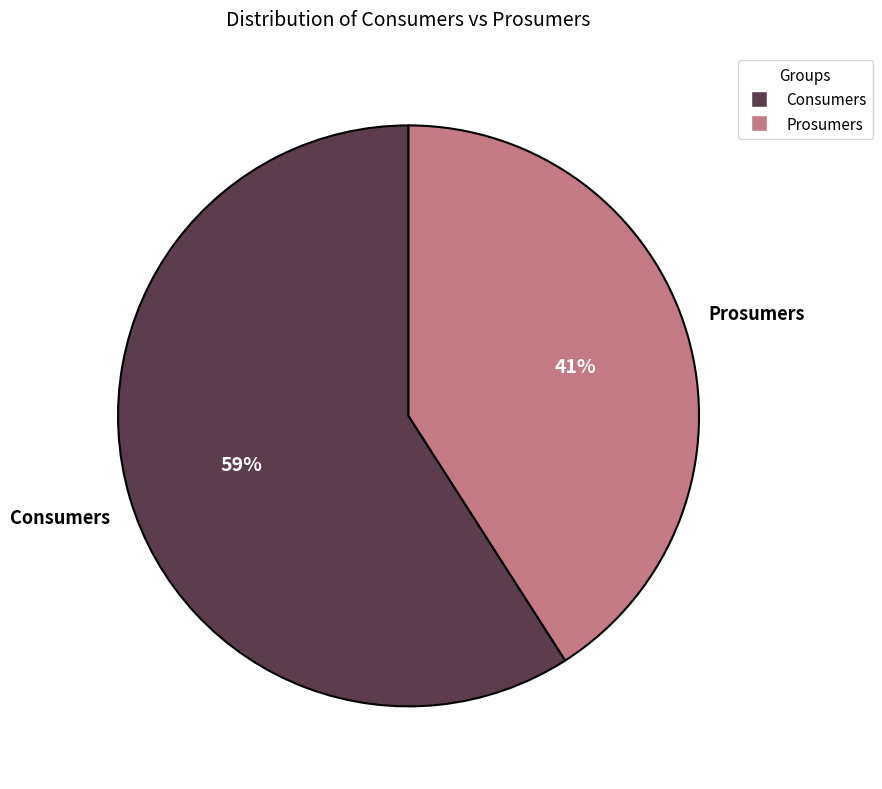

True or false: Prosumers accounts for 41% of the total.

True